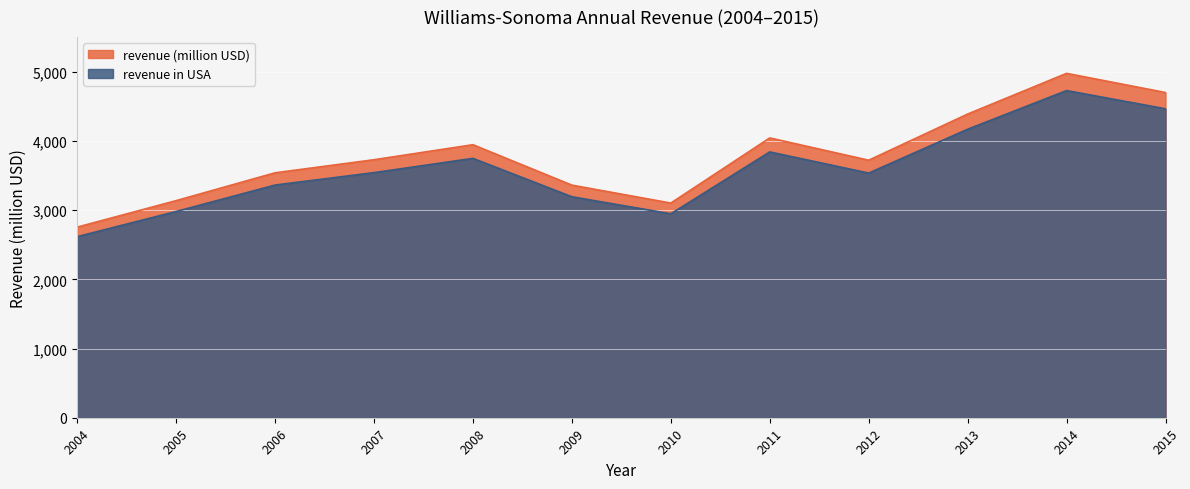

Reading left to right, list all the values displayed in this chart.

revenue (million USD): 2754.0	3137.0	3539.0	3728.0	3945.0	3361.0	3102.0	4043.0	3721.0	4388.0	4976.0	4699.0
revenue in USA: 2616.3	2980.2	3362.1	3541.6	3747.8	3192.9	2946.9	3840.8	3534.9	4168.6	4727.2	4464.1